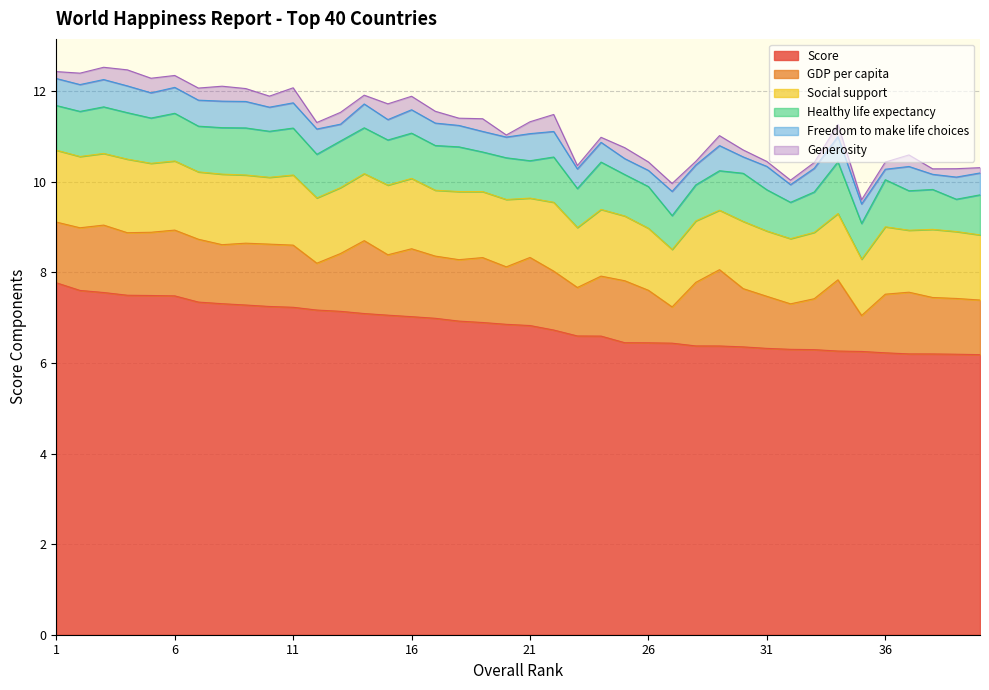

What is the value of the Social support point at the 35th from the left?

1.2